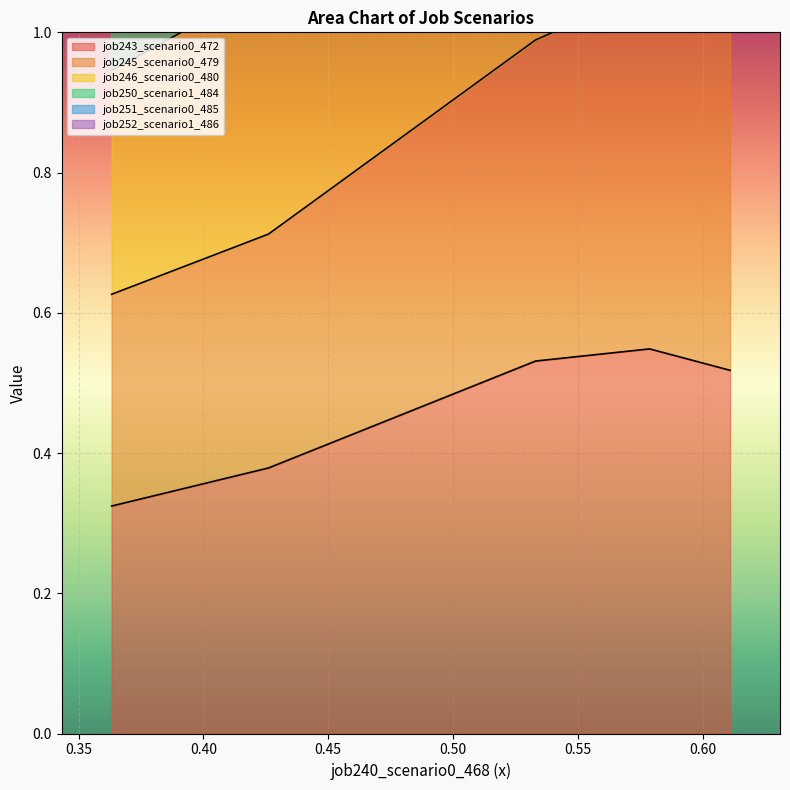

True or false: job251_scenario0_485 and job243_scenario0_472 intersect in this chart.

False